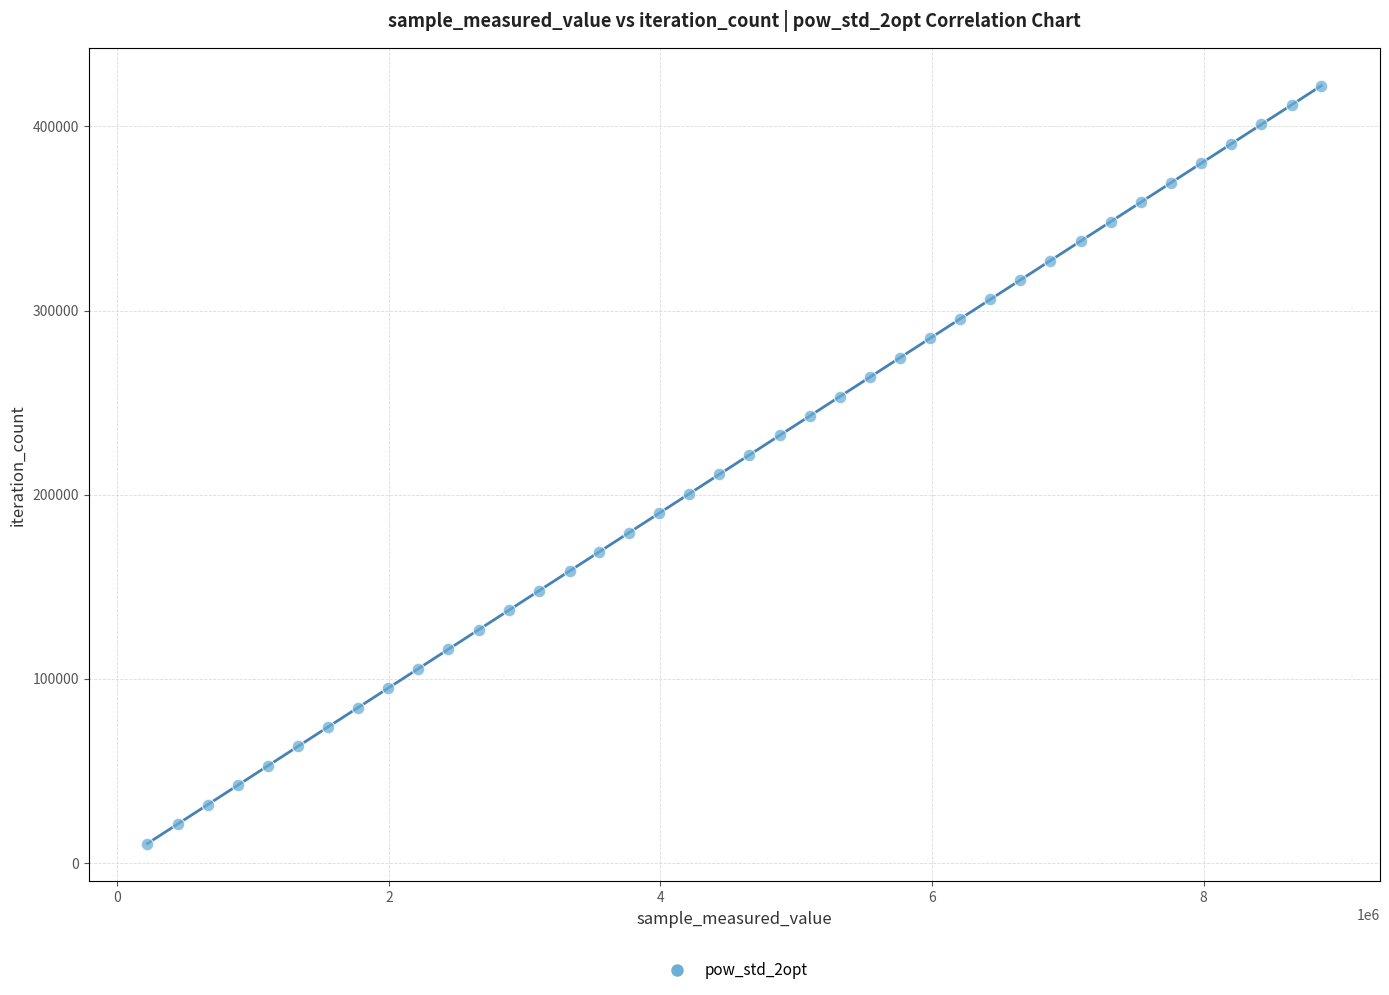

What is the range of X values (max minus min)?

8643726